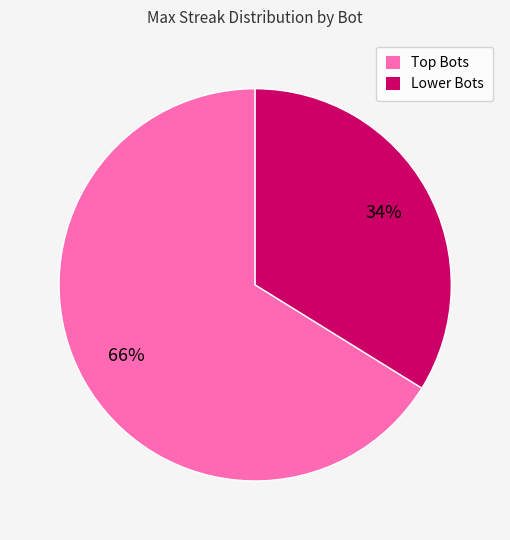

To the nearest percent, what is the difference between the largest and smallest slice percentages?

32%